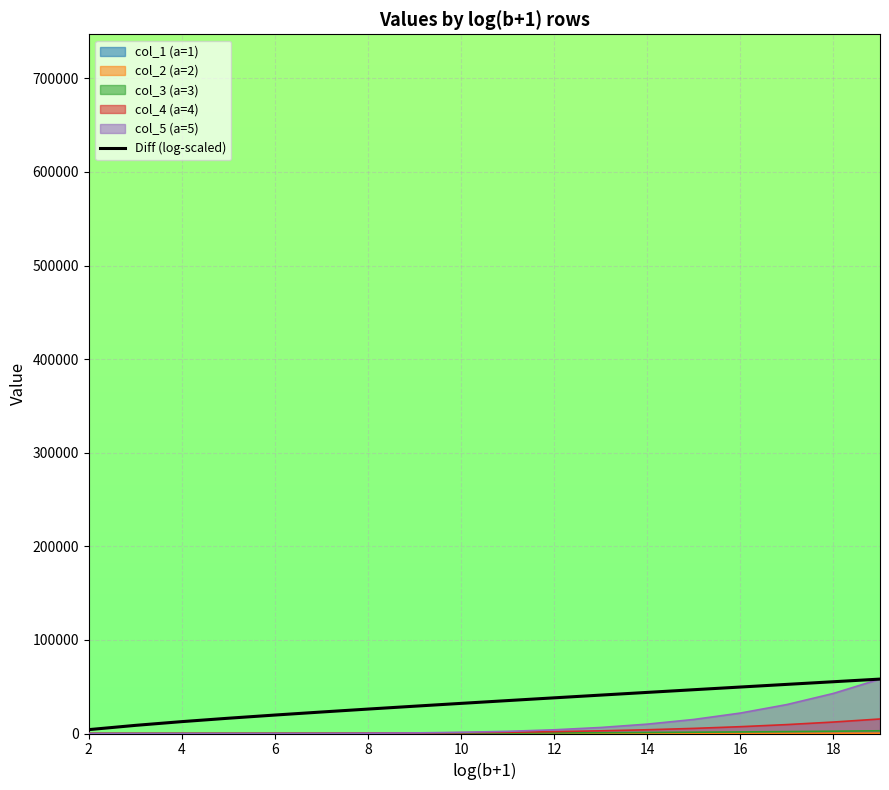

What is the difference between the maximum and minimum values?

53998.1